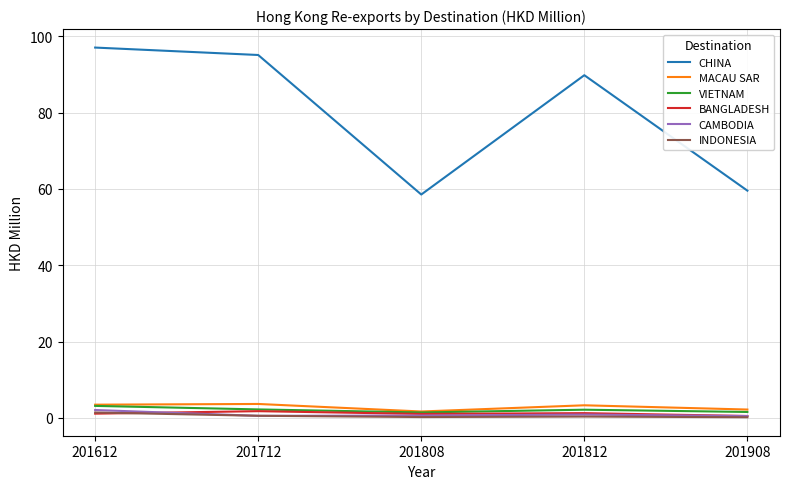

Which series changed the most between 201712 and 201808?

CHINA